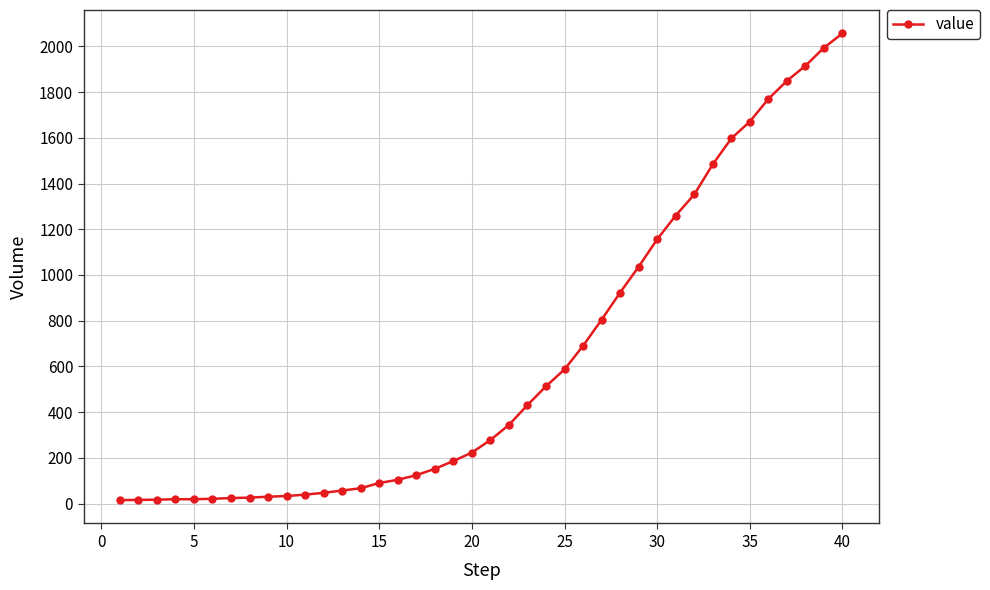

What is the difference between the second highest and second lowest values?

1978